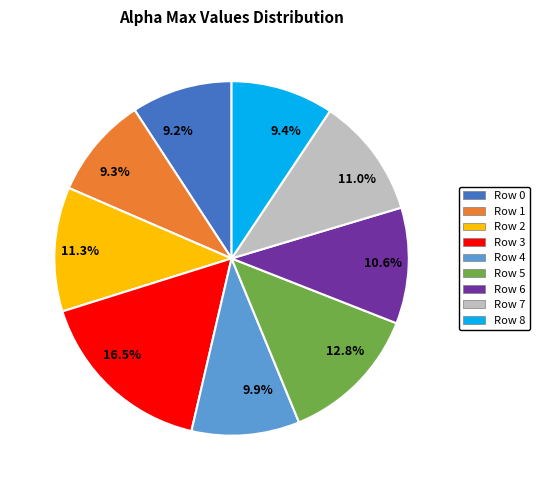

What is the total percentage of 12.8% and 9.9%?

22.7%